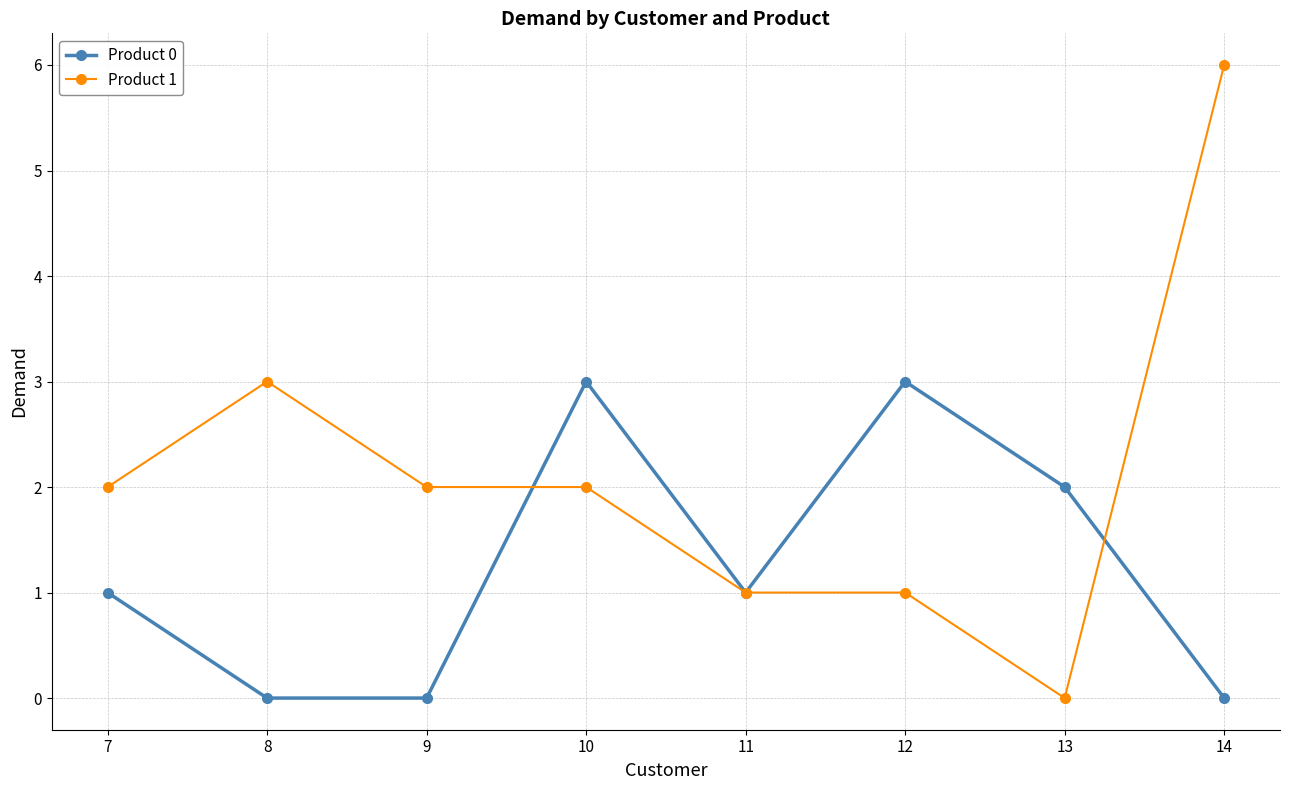

True or false: Product 0 and Product 1 cross at least once.

True